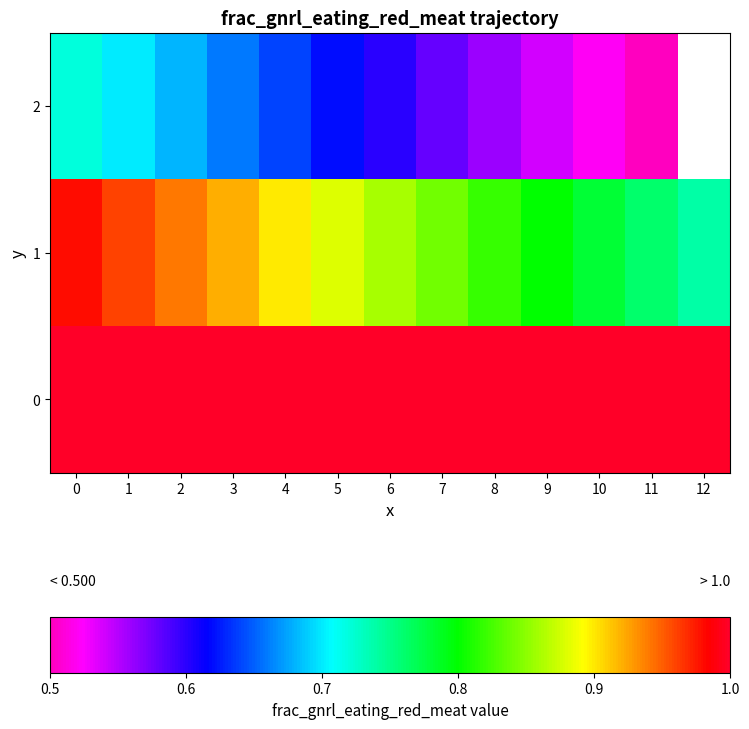

The 1 series shows 1.3 at 2. True or false?

False